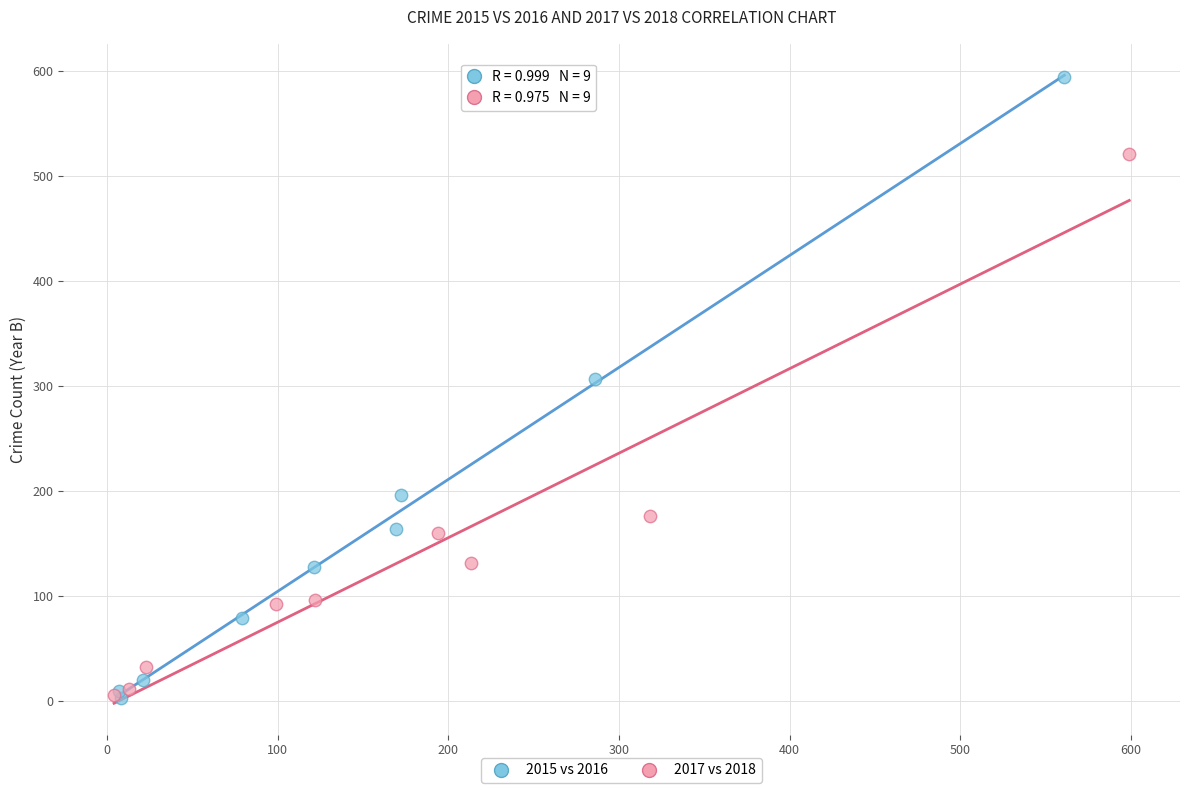

Which series contains the highest Y value?

2015 vs 2016